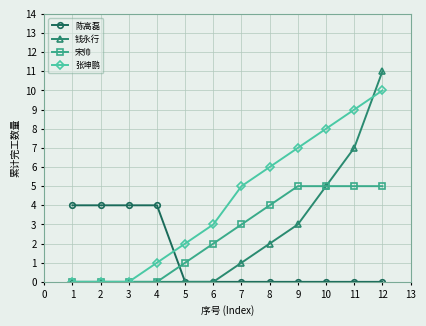

True or false: 陈高磊 has a value of -2 at 5.

False